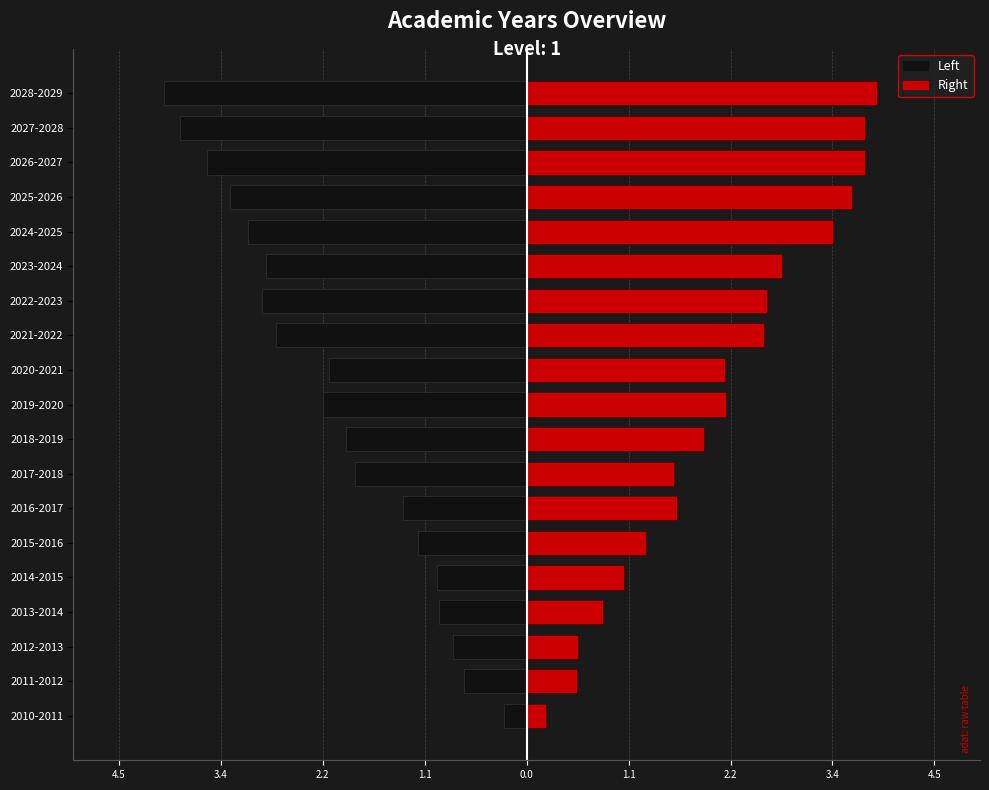

At 2013-2014, list the series in order from largest to smallest.

Right, Left